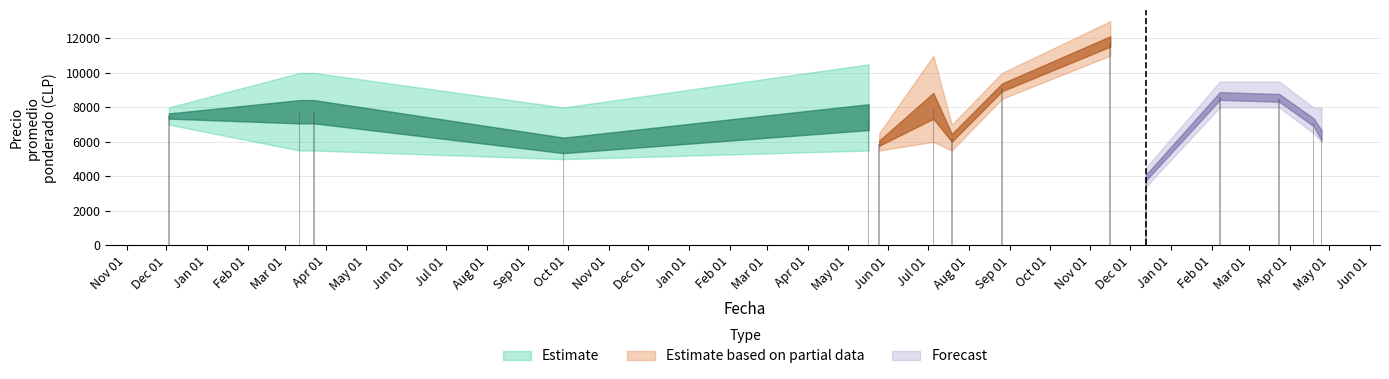

Rank the categories by Precio minimo value from lowest to highest.

2022-12-13, 2021-09-28, 2021-03-12, 2021-03-23, 2022-05-17, 2022-05-25, 2022-07-19, 2022-07-05, 2023-04-25, 2023-04-19, 2020-12-03, 2023-02-07, 2023-03-24, 2022-08-26, 2022-11-16